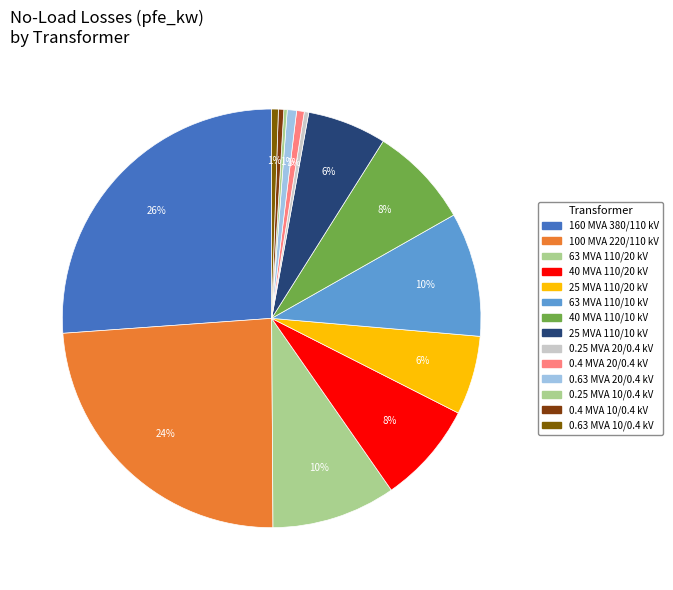

Count the number of slices in the pie.

14